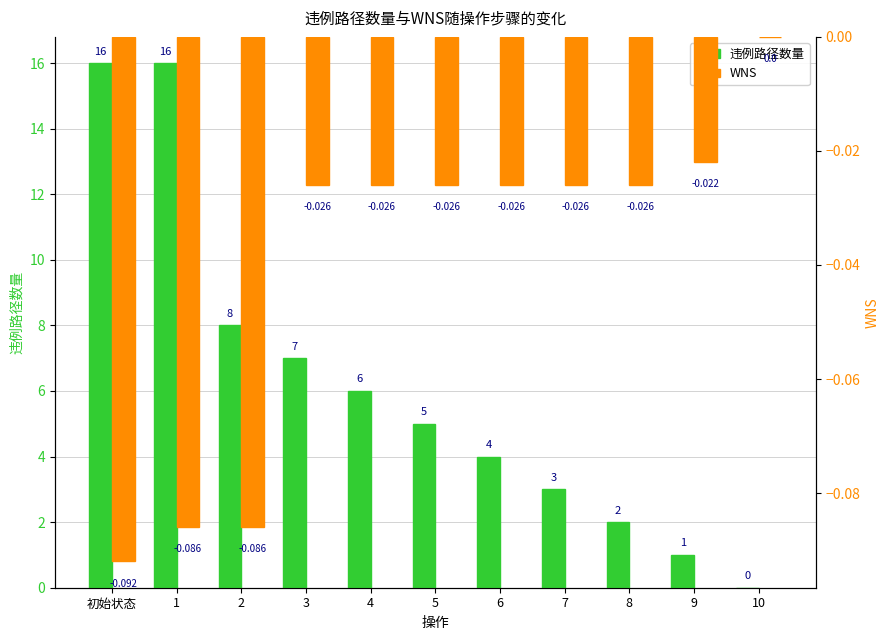

Which has a higher value, 9 or 5?

5